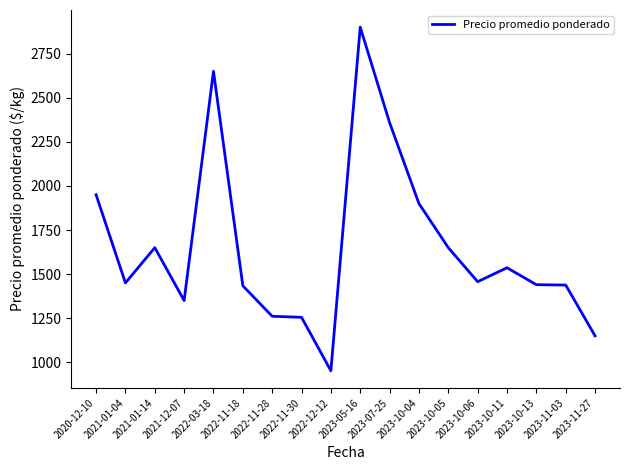

What is the difference between the maximum and minimum values?

1948